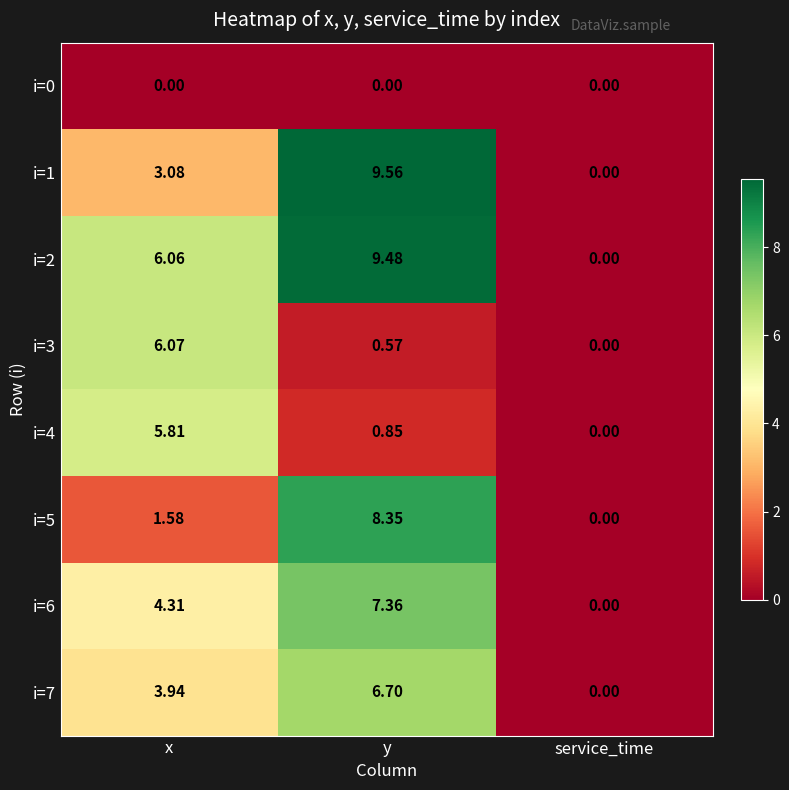

Which series has the largest total across all categories?

i=2